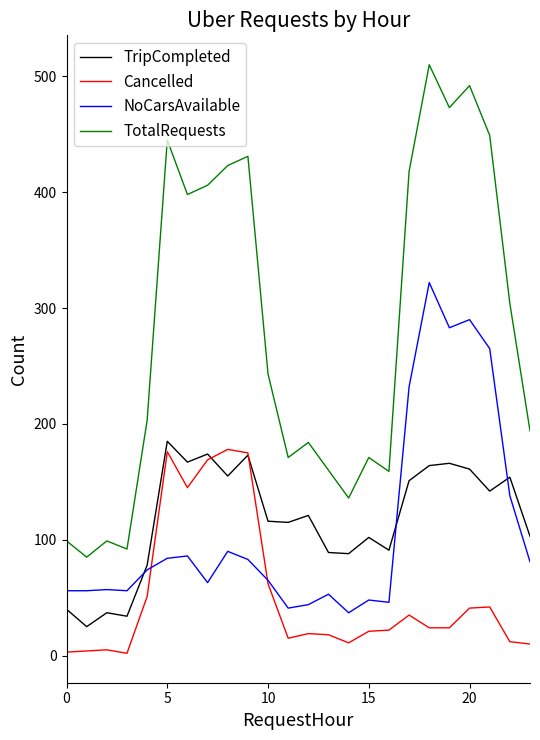

Which series has the largest range (max minus min)?

TotalRequests